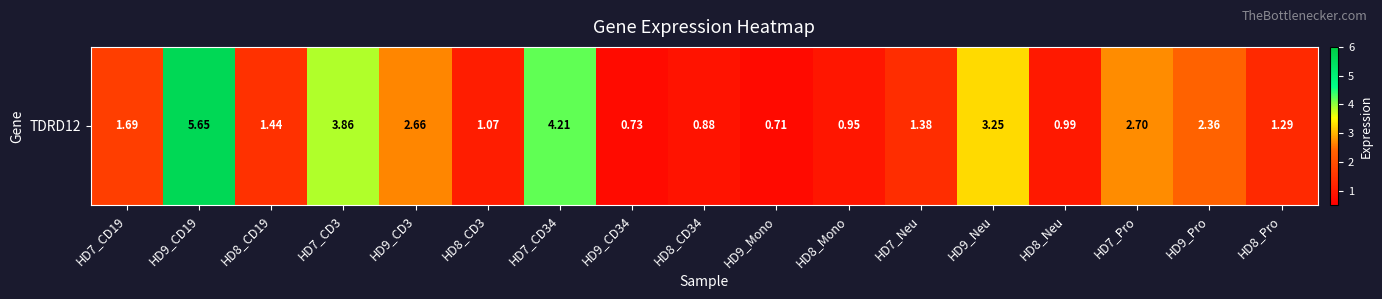

How many data points are above 1?

12